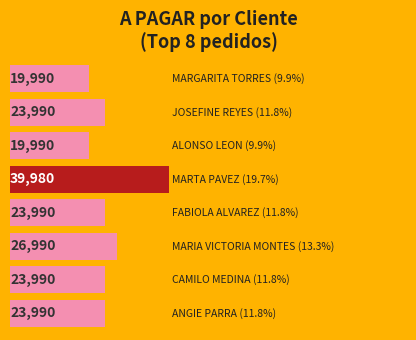

Reading bottom to top, what are all the values shown in this chart?

23990	23990	26990	23990	39980	19990	23990	19990